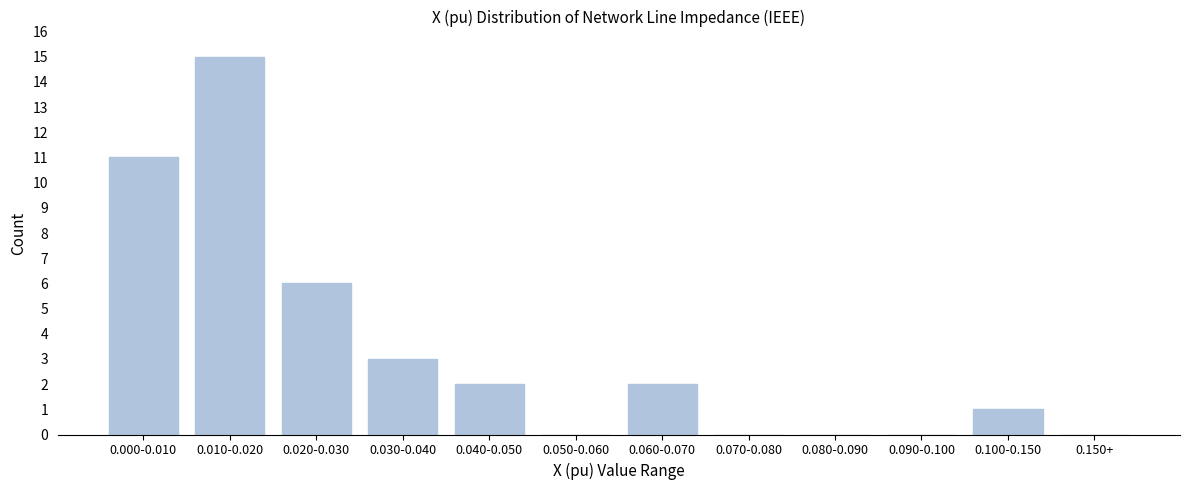

Approximately how many times larger is the value at 0.000-0.010 compared to 0.010-0.020?

0.7